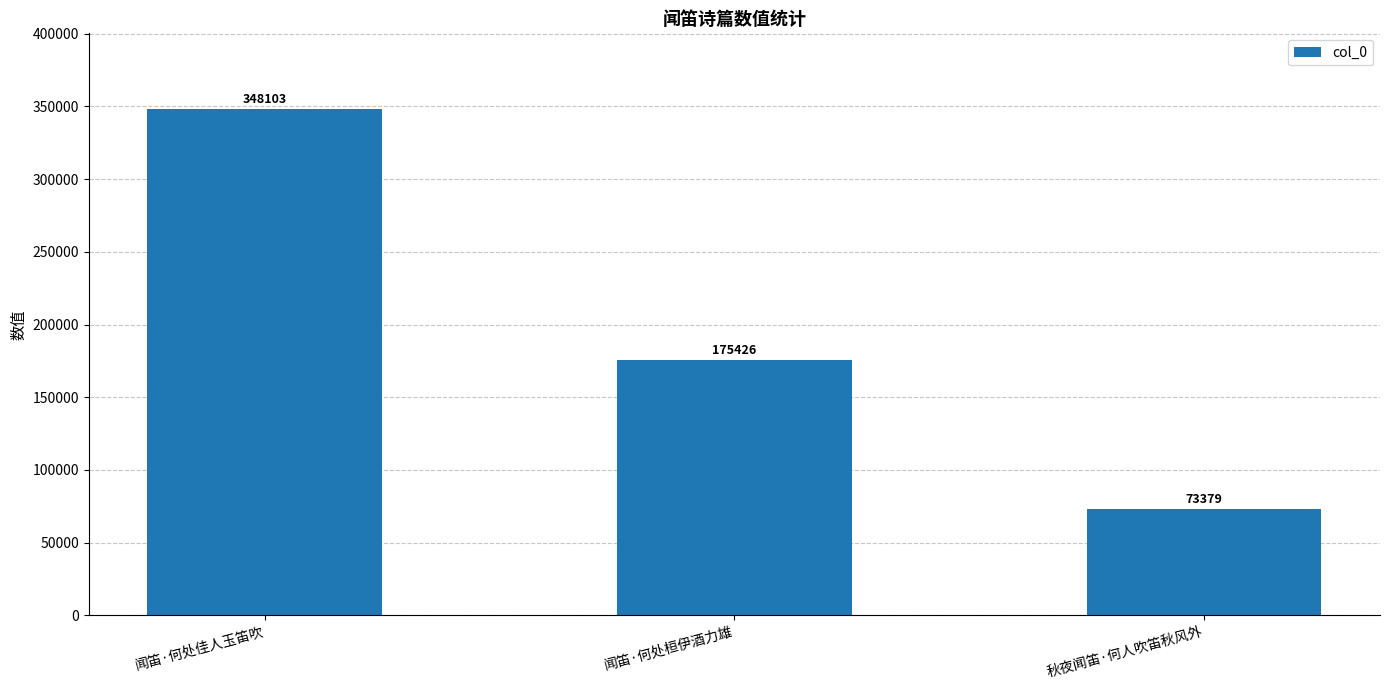

Reading right to left, list all the values displayed in this chart.

73379	175426	348103